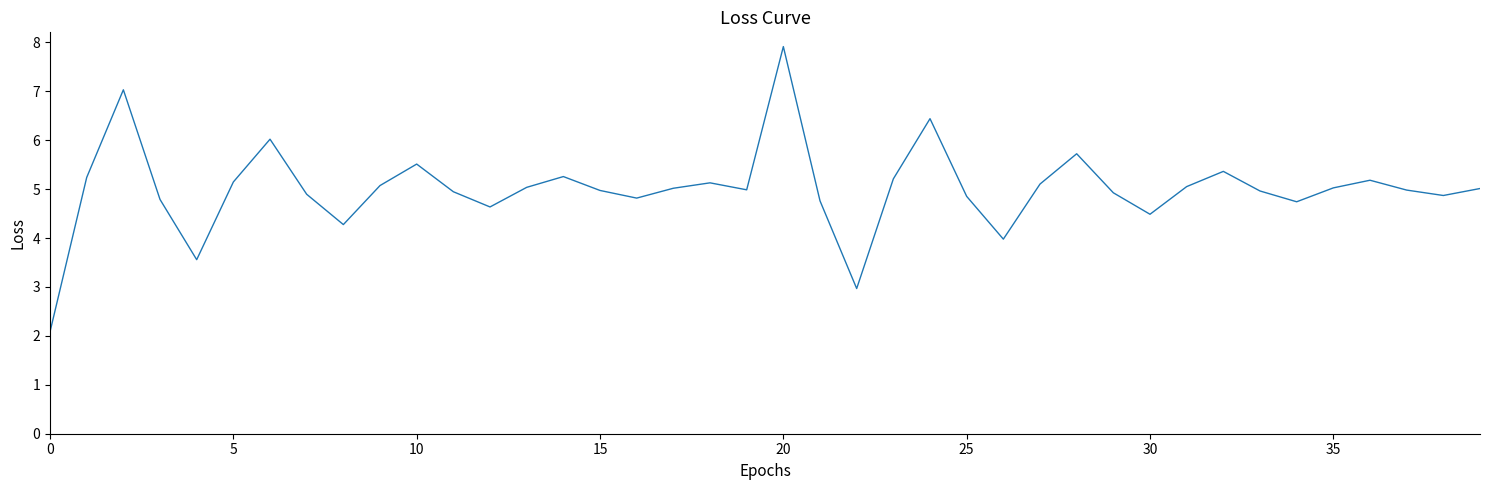

What is the difference between the maximum and minimum values?

5.8